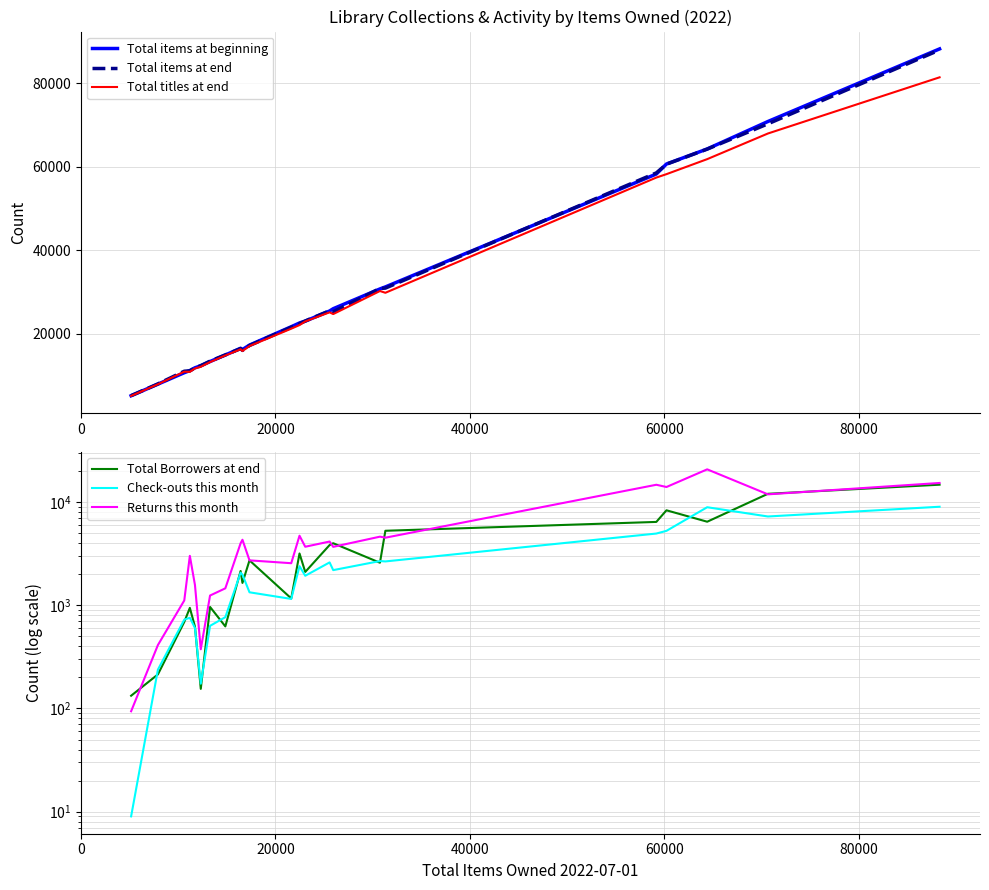

Reading left to right, transcribe all the data shown in this chart.

Total items at beginning: 5164	7938	10677	11182	11854	12338	13352	14912	16523	16224	17284	21681	22584	23021	25455	26000	30735	31216	58250	60650	64249	70825	88209
Total items at end: 5187	7991	11028	11132	11818	12368	13441	14946	16454	16012	17193	21561	22429	23061	25514	25263	30840	30930	58517	60604	64214	70268	87955
Total titles at end: 5116	7911	10923	10880	11696	12091	13221	14800	16286	15874	17055	21219	22082	22954	25137	24715	30237	29815	57402	58220	61814	67953	81404
Total Borrowers at end: 133	214	690	945	623	155	965	625	2153	1649	2729	1167	3182	2107	3841	4000	2589	5283	6438	8343	6466	12058	14775
Check-outs this month: 9	238	726	758	604	174	633	768	2071	1984	1338	1154	2397	1935	2607	2195	2687	2665	4966	5275	8935	7267	9034
Returns this month: 94	412	1115	3018	1576	375	1245	1462	3996	4324	2729	2561	4732	3699	4154	3690	4632	4527	14755	14038	20813	11914	15355